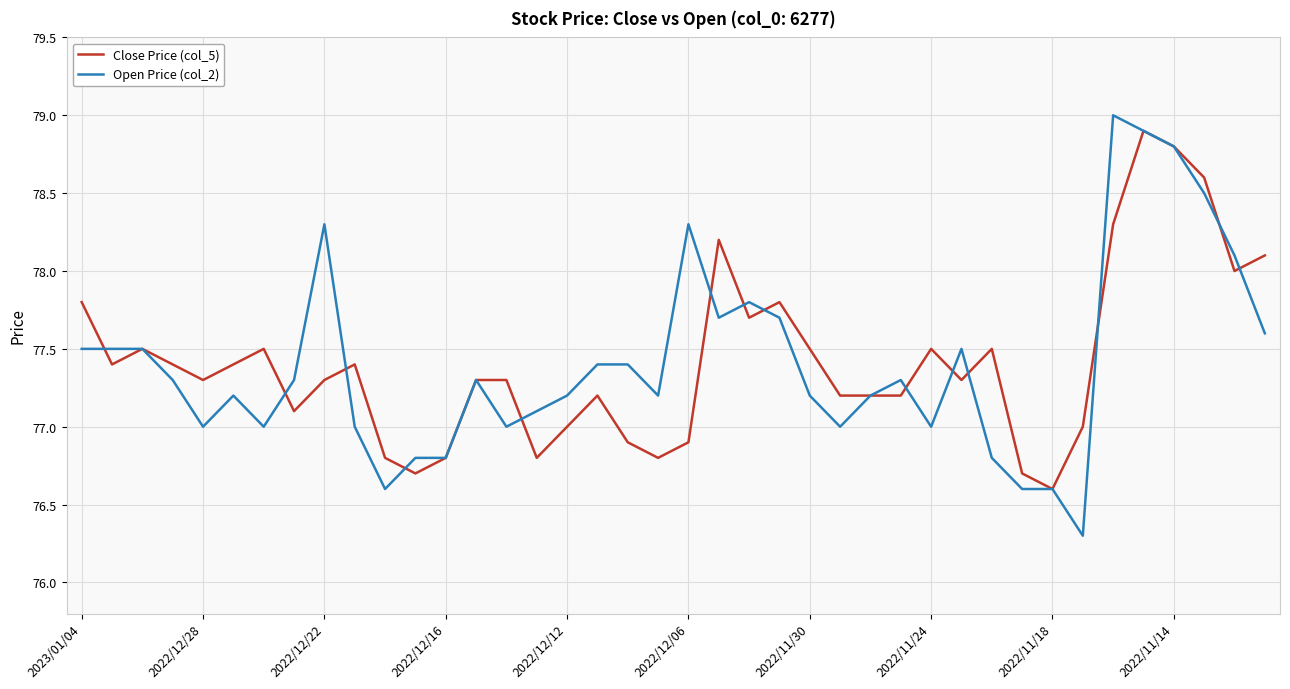

What is the maximum value for Open Price (col_2)?

79.0